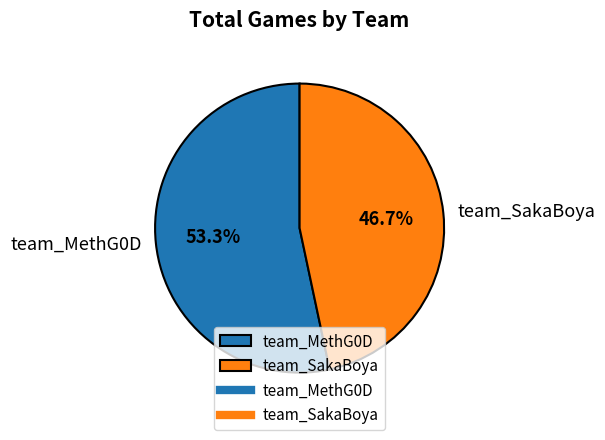

What is the largest slice in the pie chart?

team_MethG0D